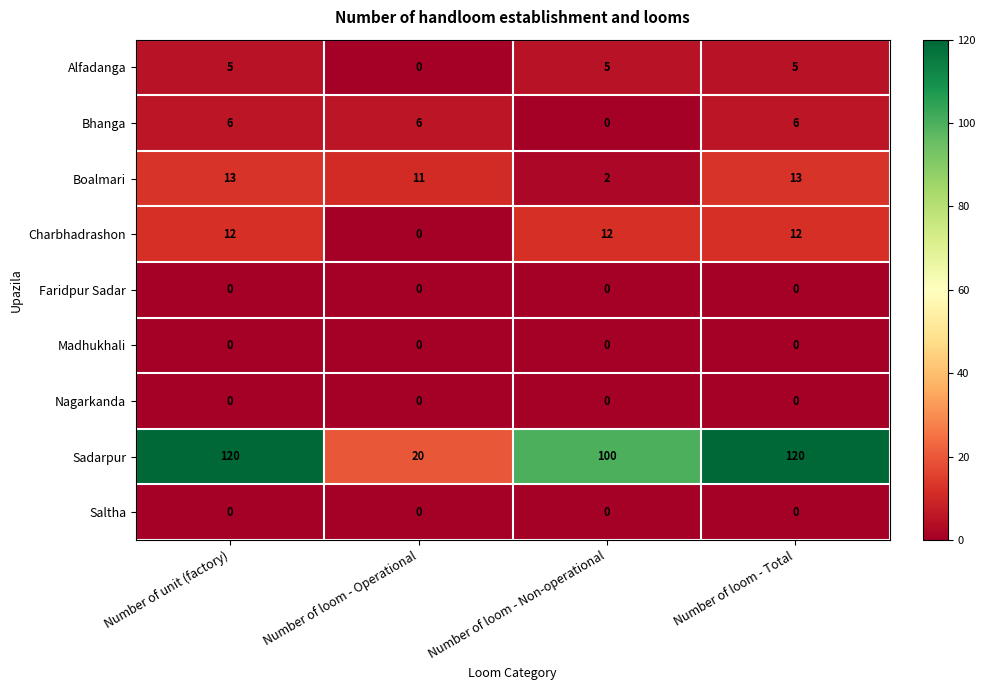

What is the sum of all Sadarpur values?

360